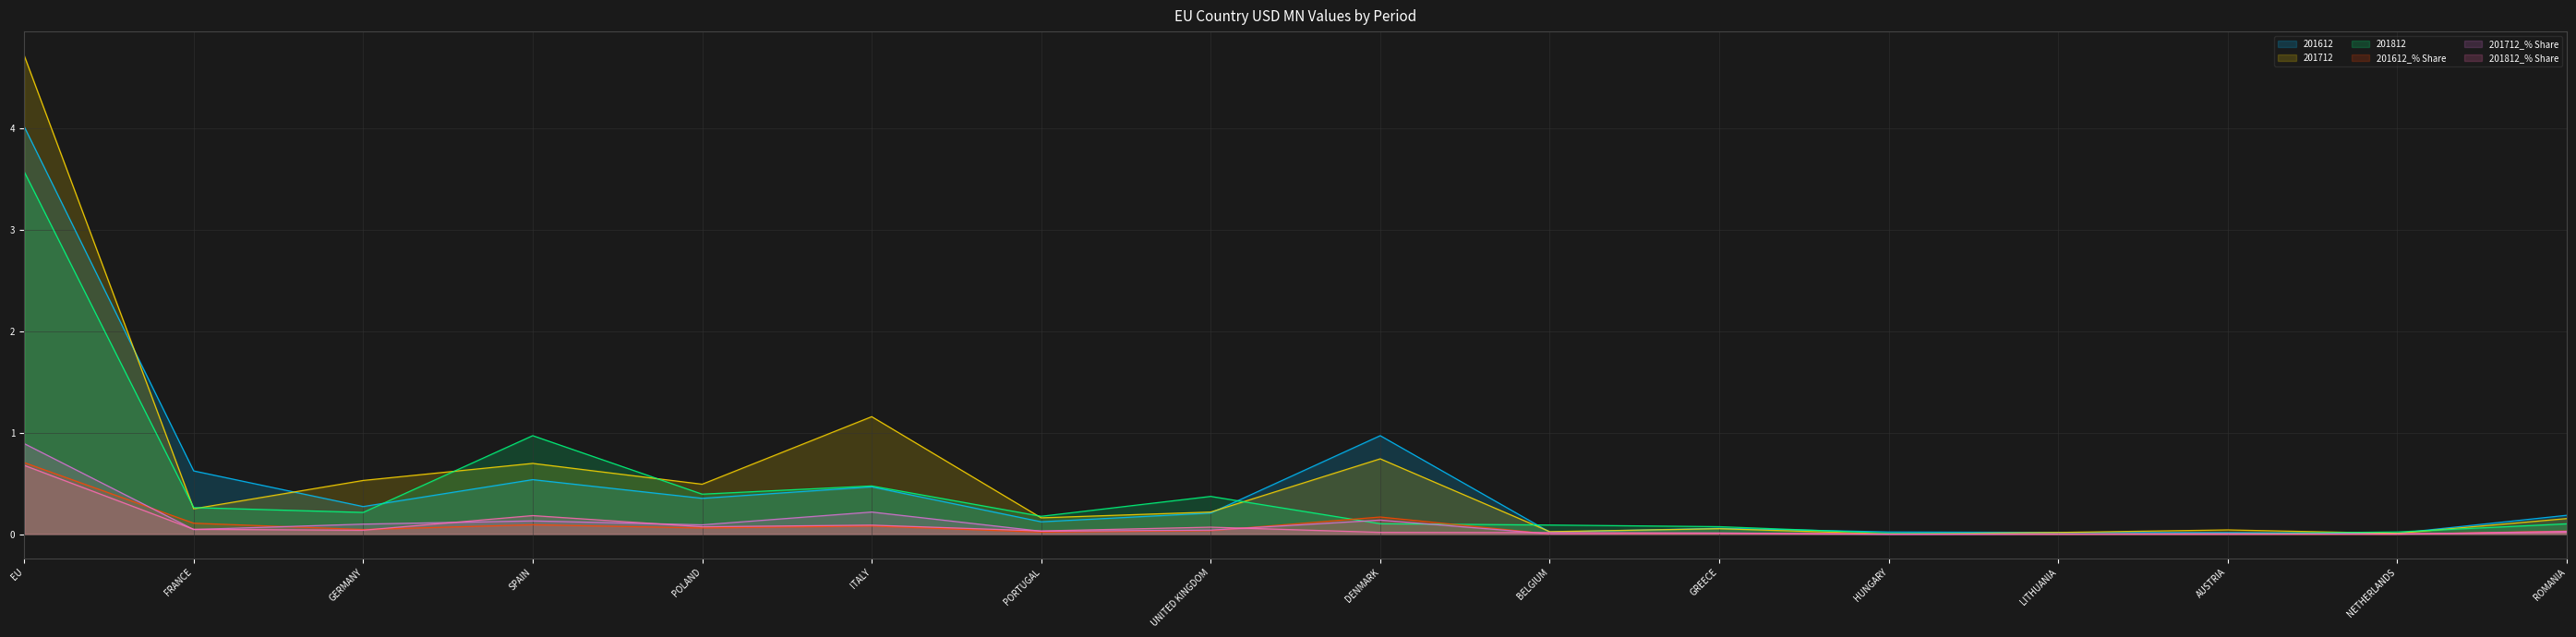

What are all the series names shown in the legend?

201612, 201712, 201812, 201612_% Share, 201712_% Share, 201812_% Share